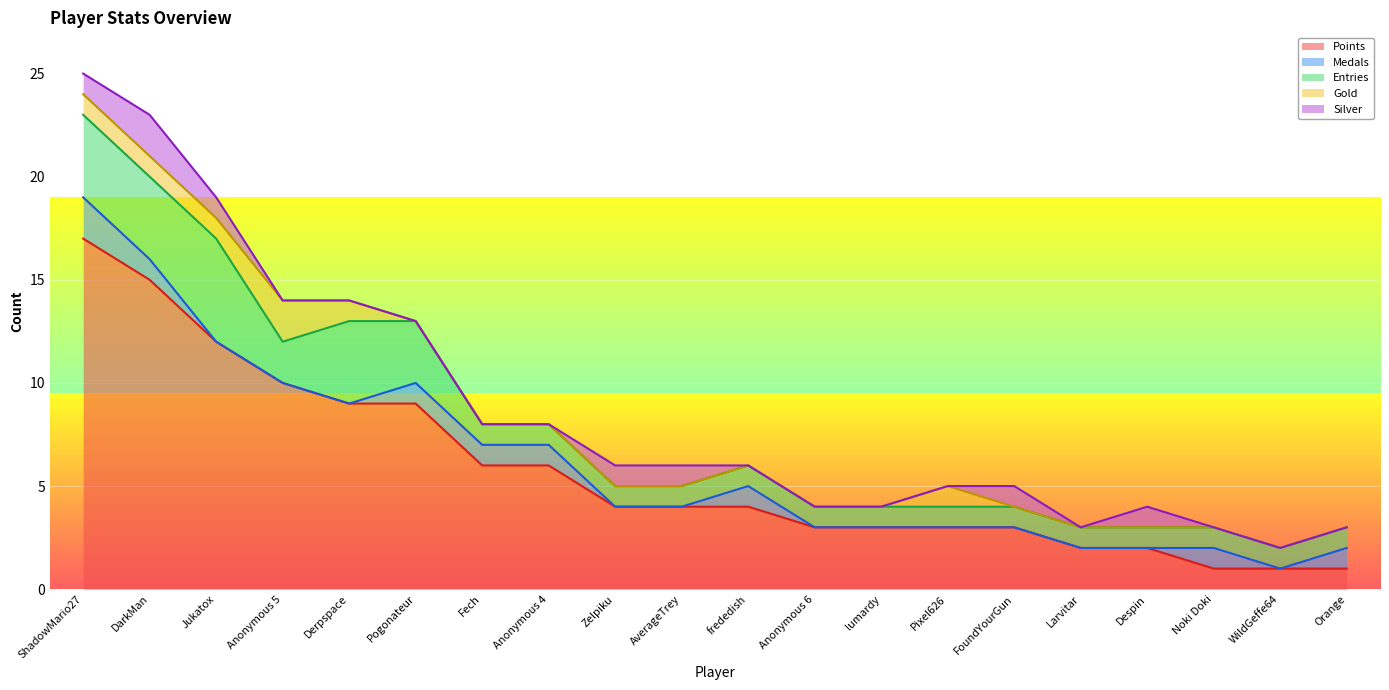

Which series has the largest total across all categories?

Points